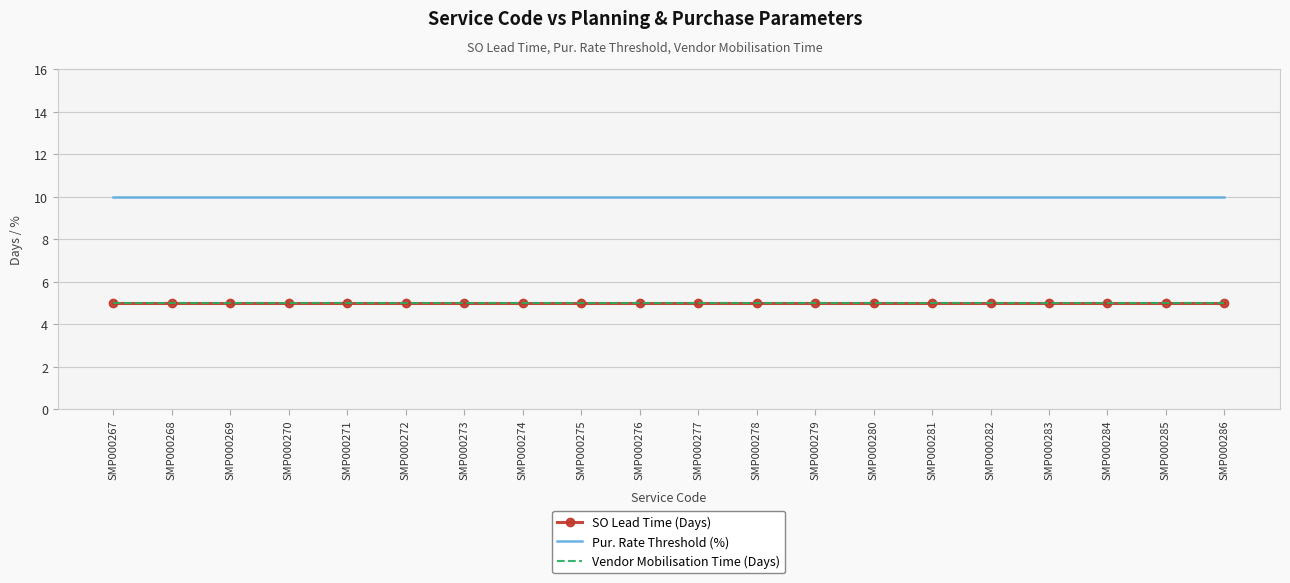

True or false: Pur. Rate Threshold (%) and SO Lead Time (Days) intersect in this chart.

False